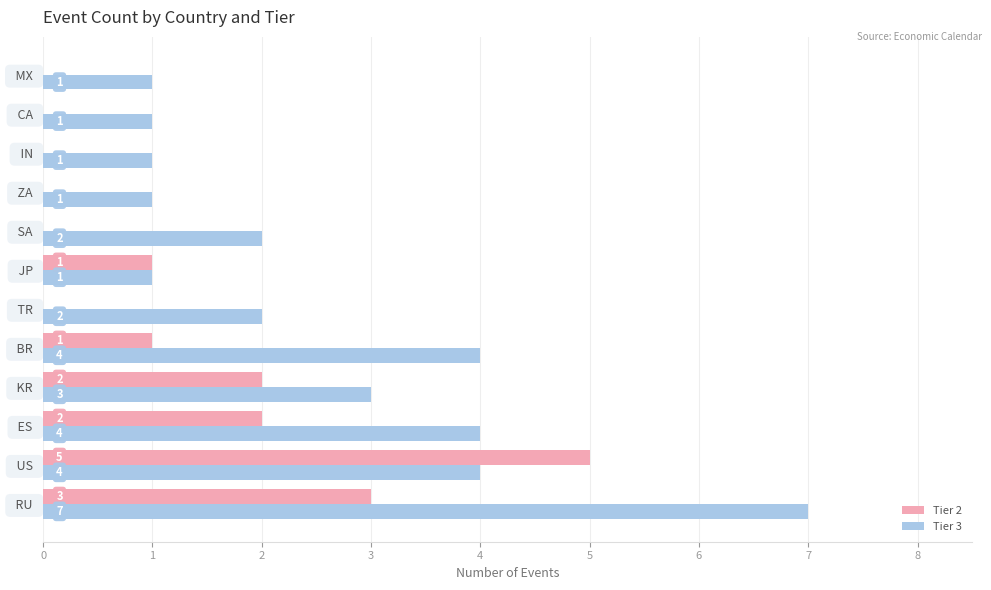

True or false: Tier 3 has a value of 0 at   CA  .

False